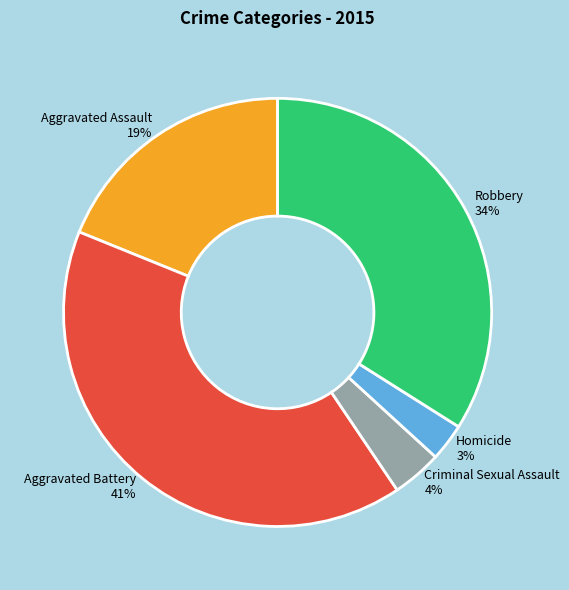

True or false: Aggravated Assault accounts for 19% of the total.

True